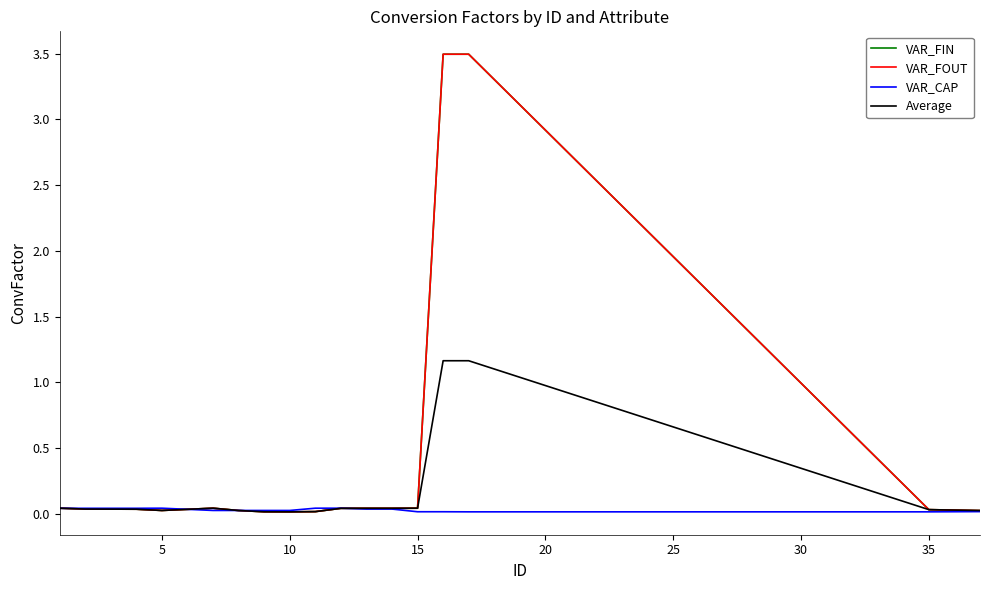

What is the maximum value shown in the chart?

3.5